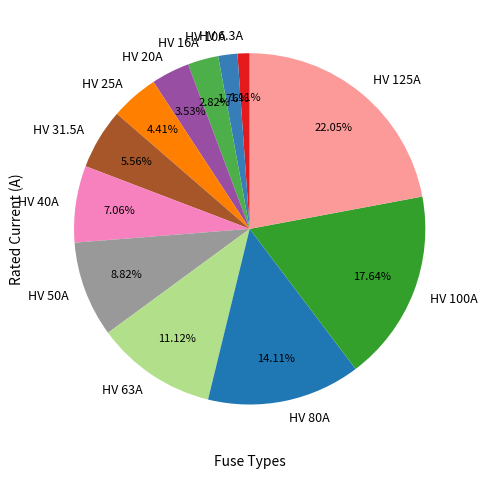

What is the smallest slice in the pie chart?

HV 6.3A